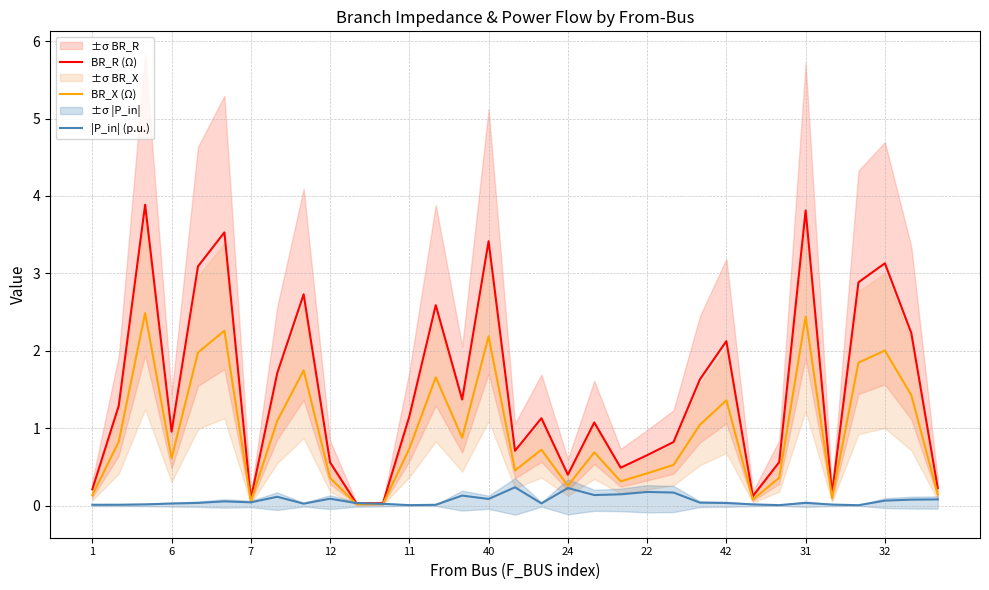

What is the approximate value of BR_X (Ω) at 32?

2.0